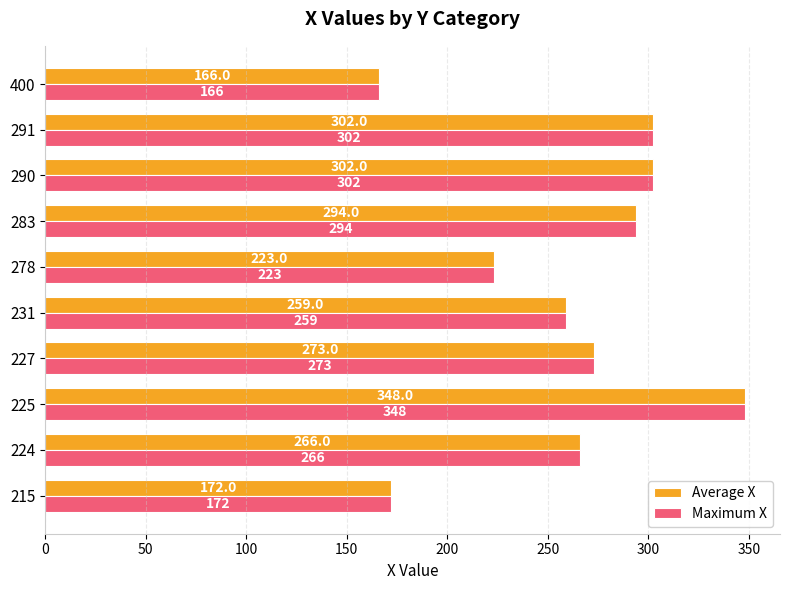

What is the difference between the maximum and minimum values in the Average X series?

182